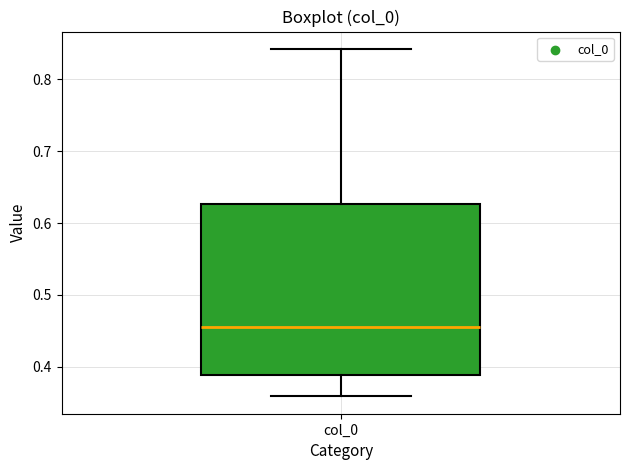

Where is the lower edge of the box for col_0 on the y-axis? The values are not printed on the chart, so give them approximately, as read against the axis.

0.39